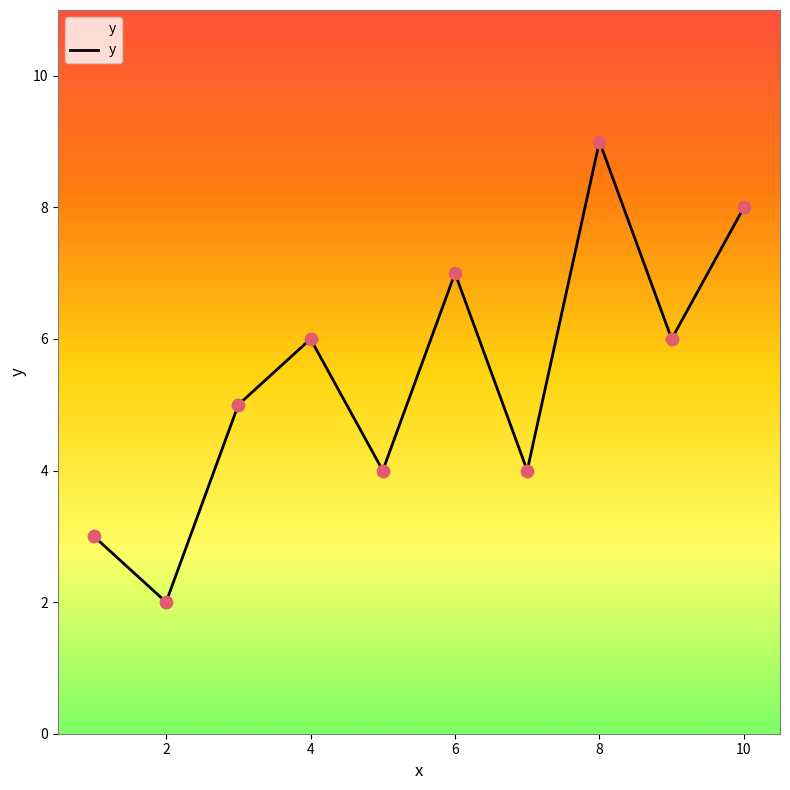

What is the difference between the maximum and minimum values?

7